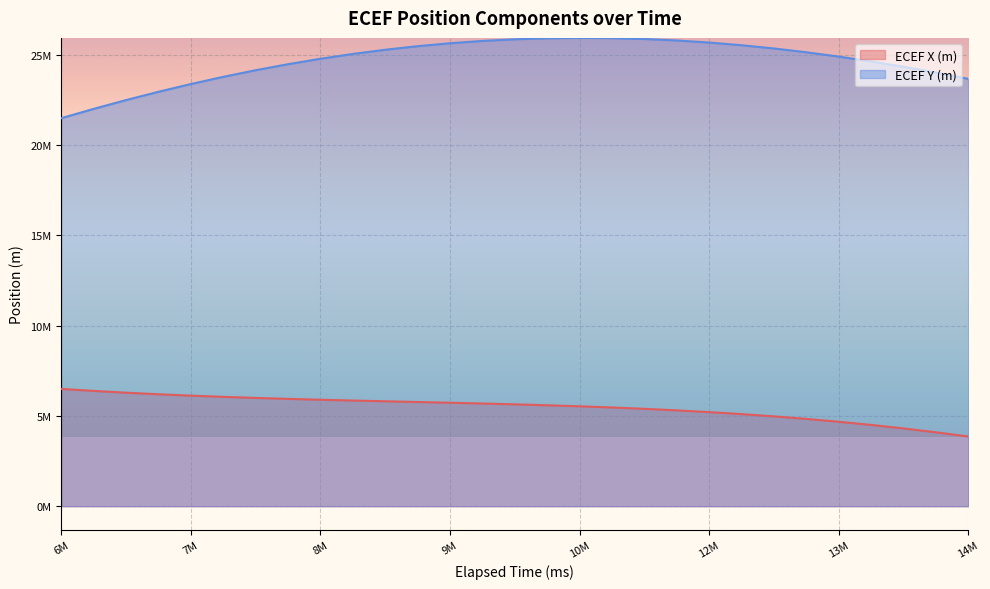

Is the value of ECEF Y (m) at 7560000 greater than the value of ECEF X (m) at 12360000?

Yes